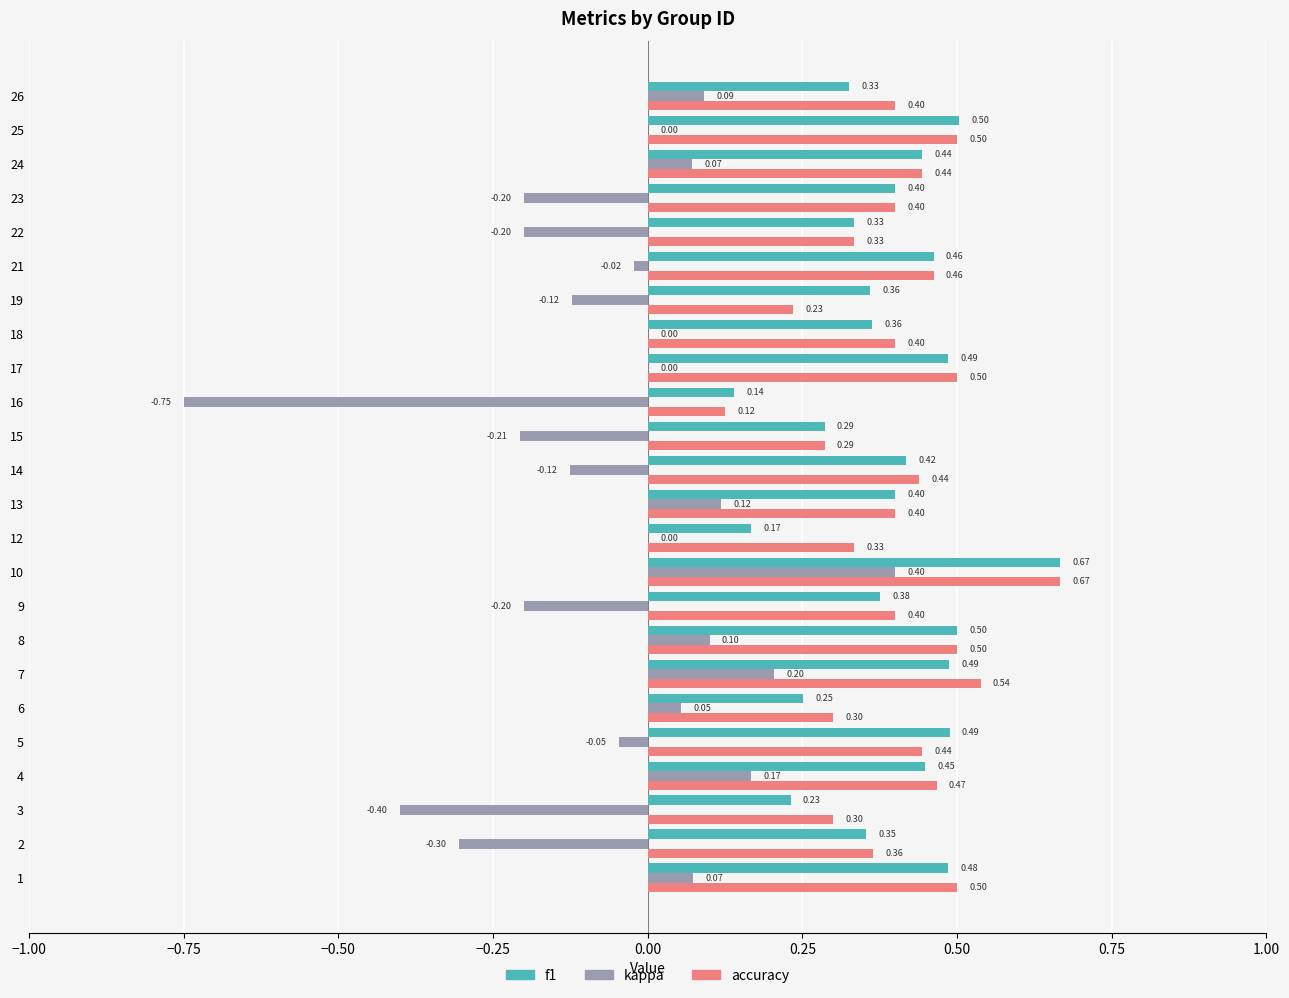

What is the total value across all series at 5?

0.9